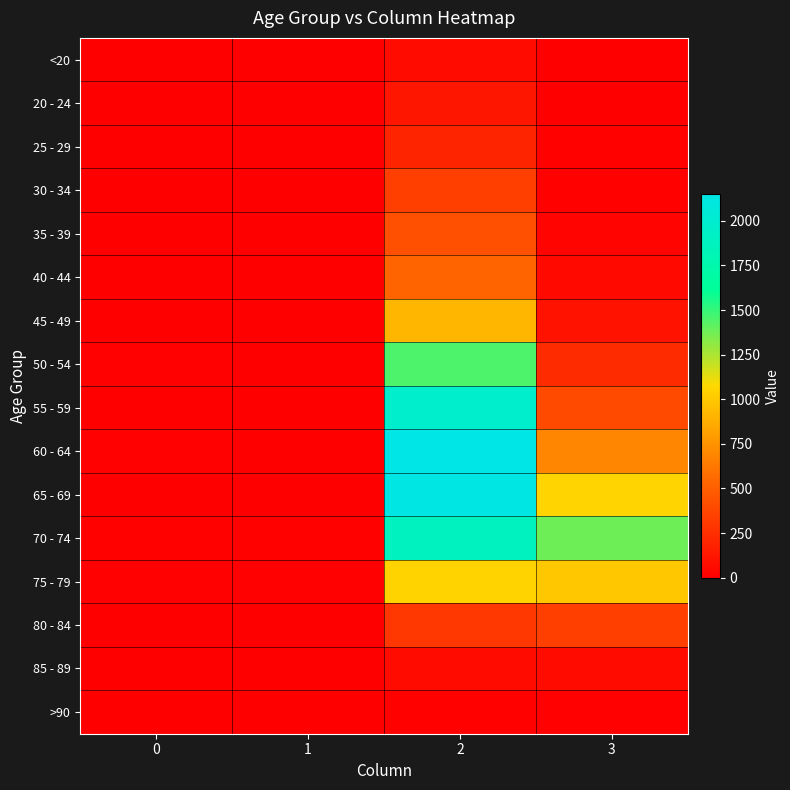

Which series changed the most between 1 and 2?

60 - 64